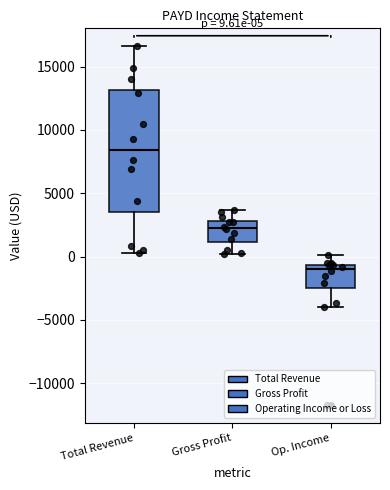

Which box has the lowest median line?

Op. Income